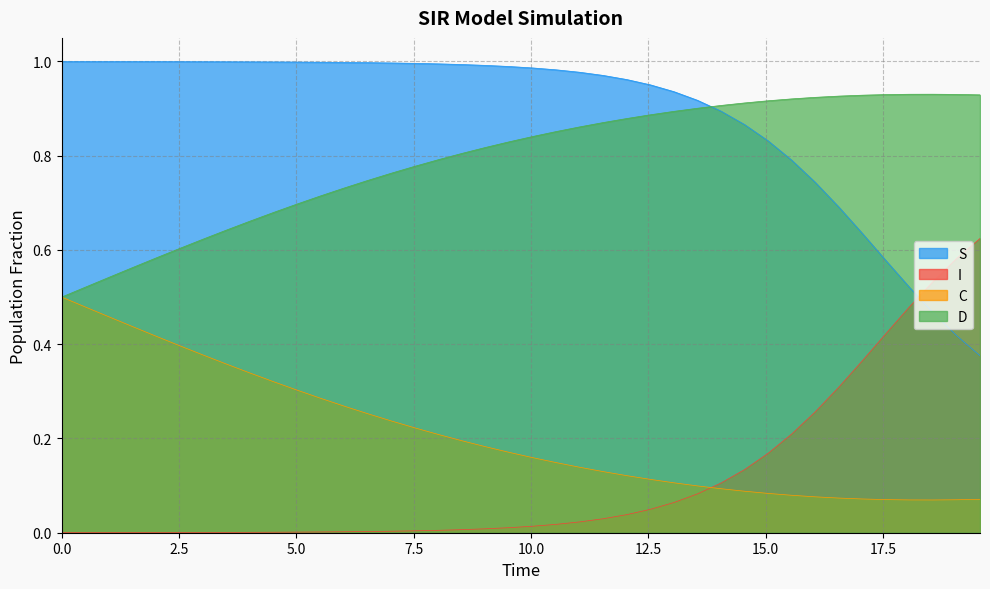

Reading left to right, transcribe all the data shown in this chart.

S: 1.0	1.0	1.0	1.0	1.0	1.0	1.0	1.0	1.0	1.0	1.0	1.0	1.0	1.0	1.0	1.0	1.0	1.0	1.0	1.0	1.0	1.0	1.0	1.0	1.0	1.0	0.9	0.9	0.9	0.9	0.8	0.8	0.7	0.7	0.6	0.6	0.5	0.5	0.4	0.4
I: 0.0	0.0	0.0	0.0	0.0	0.0	0.0	0.0	0.0	0.0	0.0	0.0	0.0	0.0	0.0	0.0	0.0	0.0	0.0	0.0	0.0	0.0	0.0	0.0	0.0	0.0	0.1	0.1	0.1	0.1	0.2	0.2	0.3	0.3	0.4	0.4	0.5	0.5	0.6	0.6
C: 0.5	0.5	0.5	0.4	0.4	0.4	0.4	0.4	0.3	0.3	0.3	0.3	0.3	0.3	0.2	0.2	0.2	0.2	0.2	0.2	0.2	0.1	0.1	0.1	0.1	0.1	0.1	0.1	0.1	0.1	0.1	0.1	0.1	0.1	0.1	0.1	0.1	0.1	0.1	0.1
D: 0.5	0.5	0.5	0.6	0.6	0.6	0.6	0.6	0.7	0.7	0.7	0.7	0.7	0.7	0.8	0.8	0.8	0.8	0.8	0.8	0.8	0.9	0.9	0.9	0.9	0.9	0.9	0.9	0.9	0.9	0.9	0.9	0.9	0.9	0.9	0.9	0.9	0.9	0.9	0.9